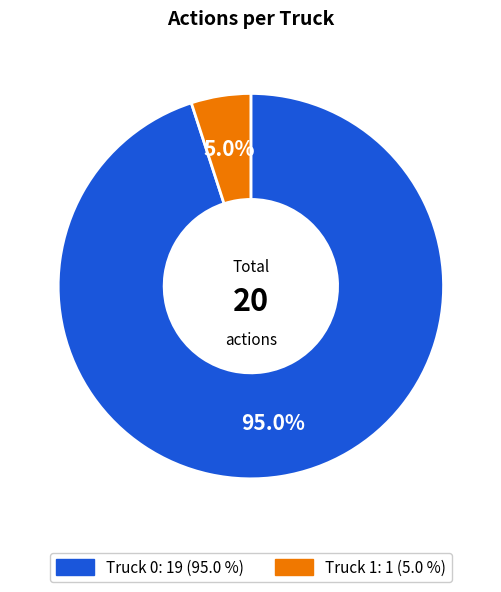

Which has a higher value, Truck 0 or Truck 1?

Truck 0